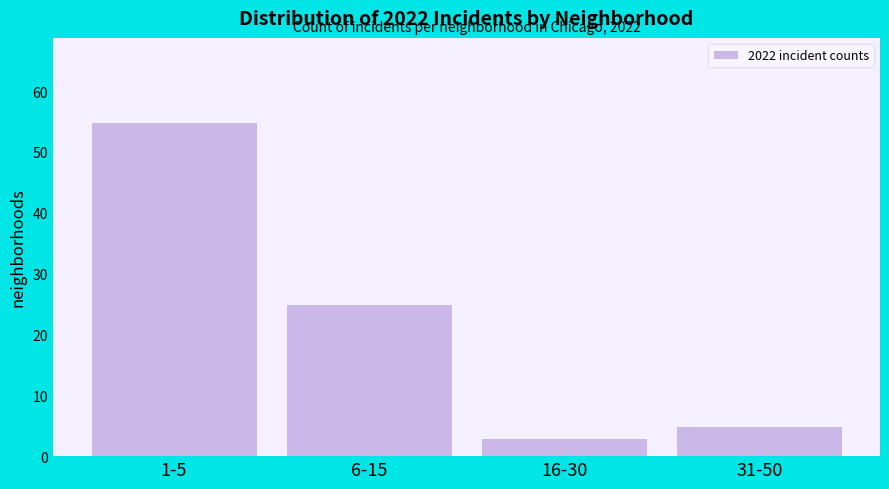

Reading left to right, transcribe all the data shown in this chart.

55	25	3	5